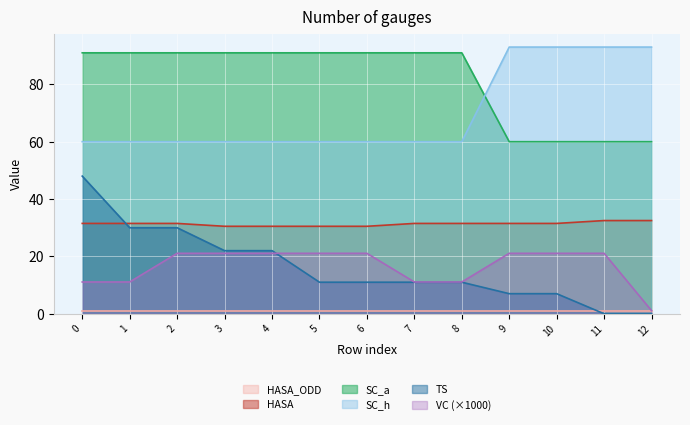

At which category does VC reach its first local valley?

8